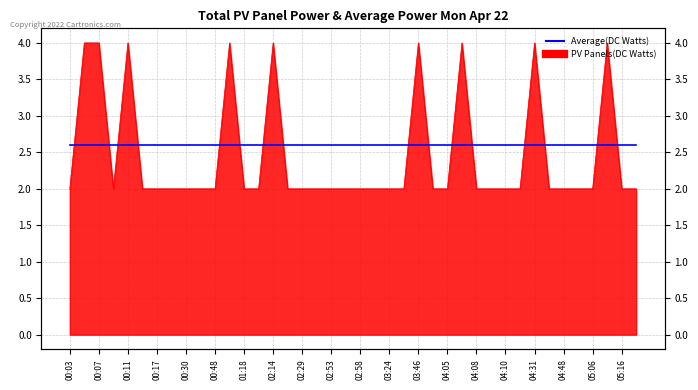

True or false: the data shows 1 at 05:16.

False